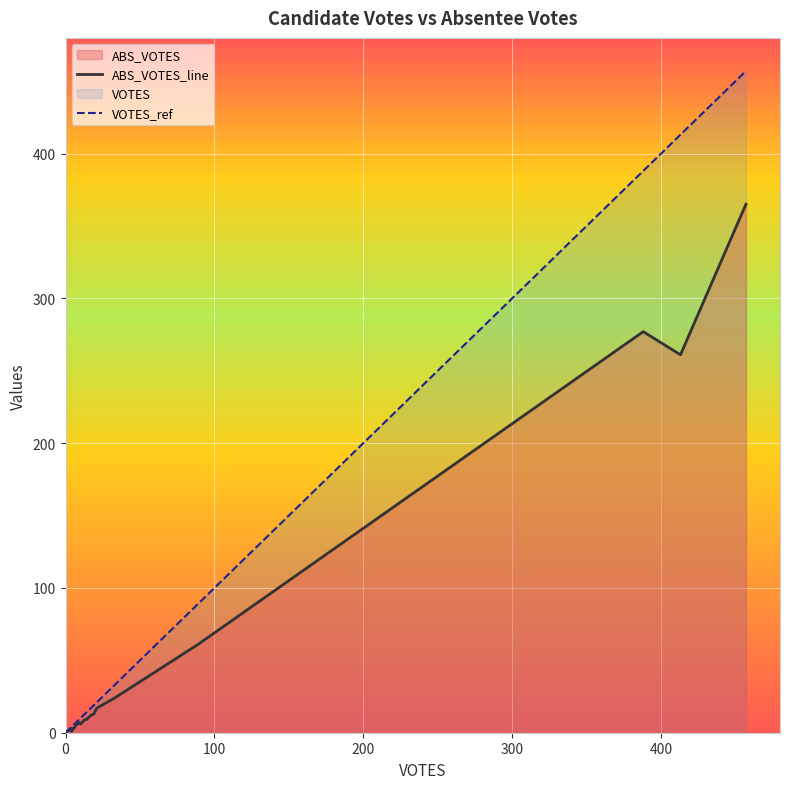

List the series in order of their overall mean, lowest first.

ABS_VOTES, VOTES